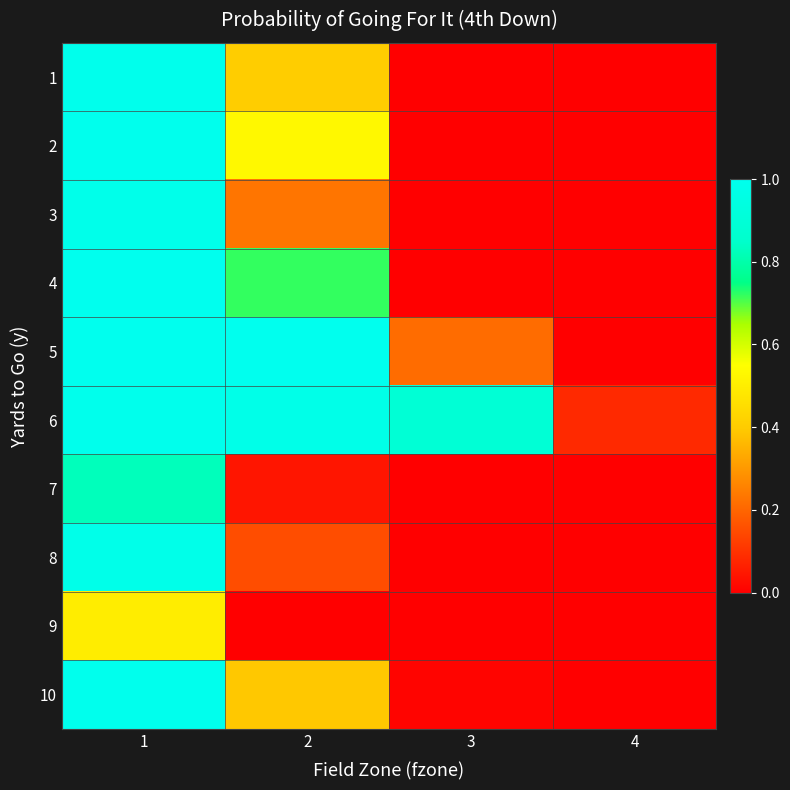

Rank the series at 1 from highest to lowest value.

4, 5, 2, 10, 6, 1, 3, 8, 7, 9